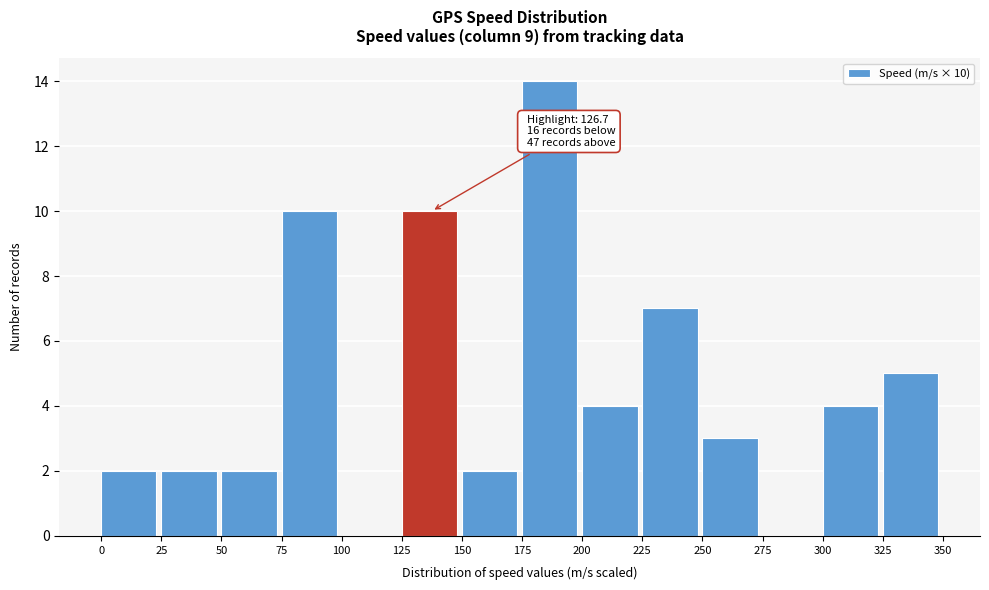

Which range on the x-axis has the tallest bar?

175 to 200